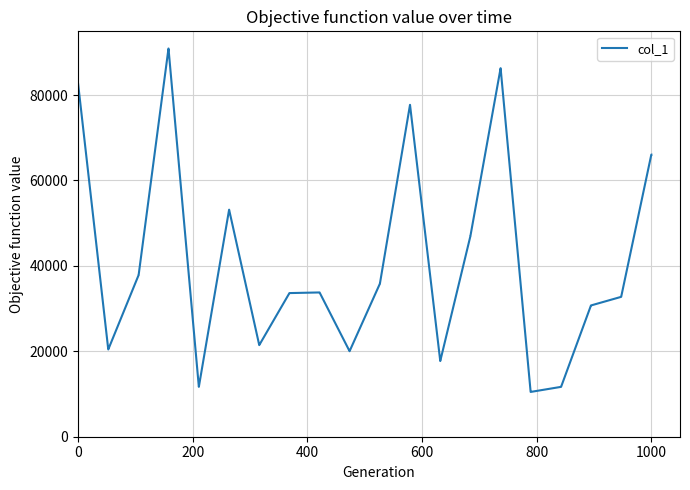

What is the smallest value displayed?

10488.5